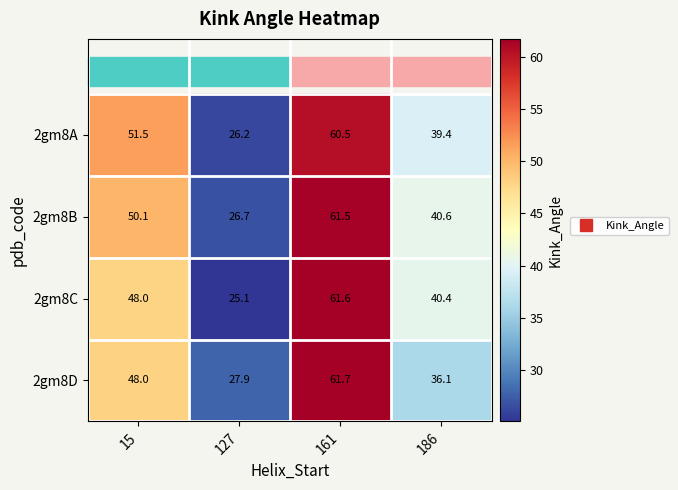

At how many categories does at least one series exceed 27?

4